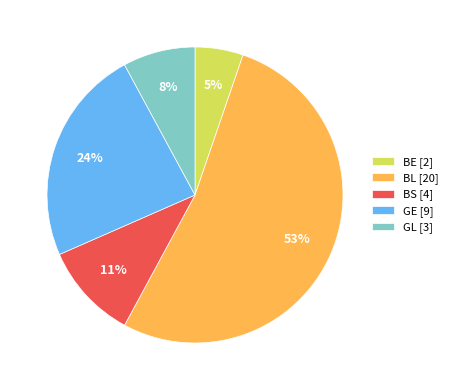

To the nearest percent, what is the average slice percentage?

20%